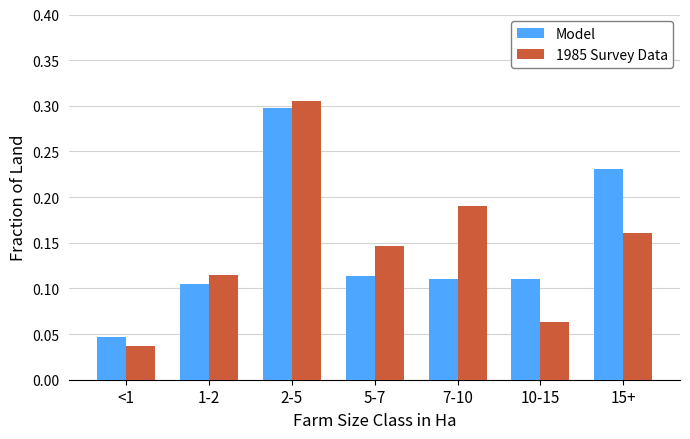

At how many categories does at least one series exceed 0?

7